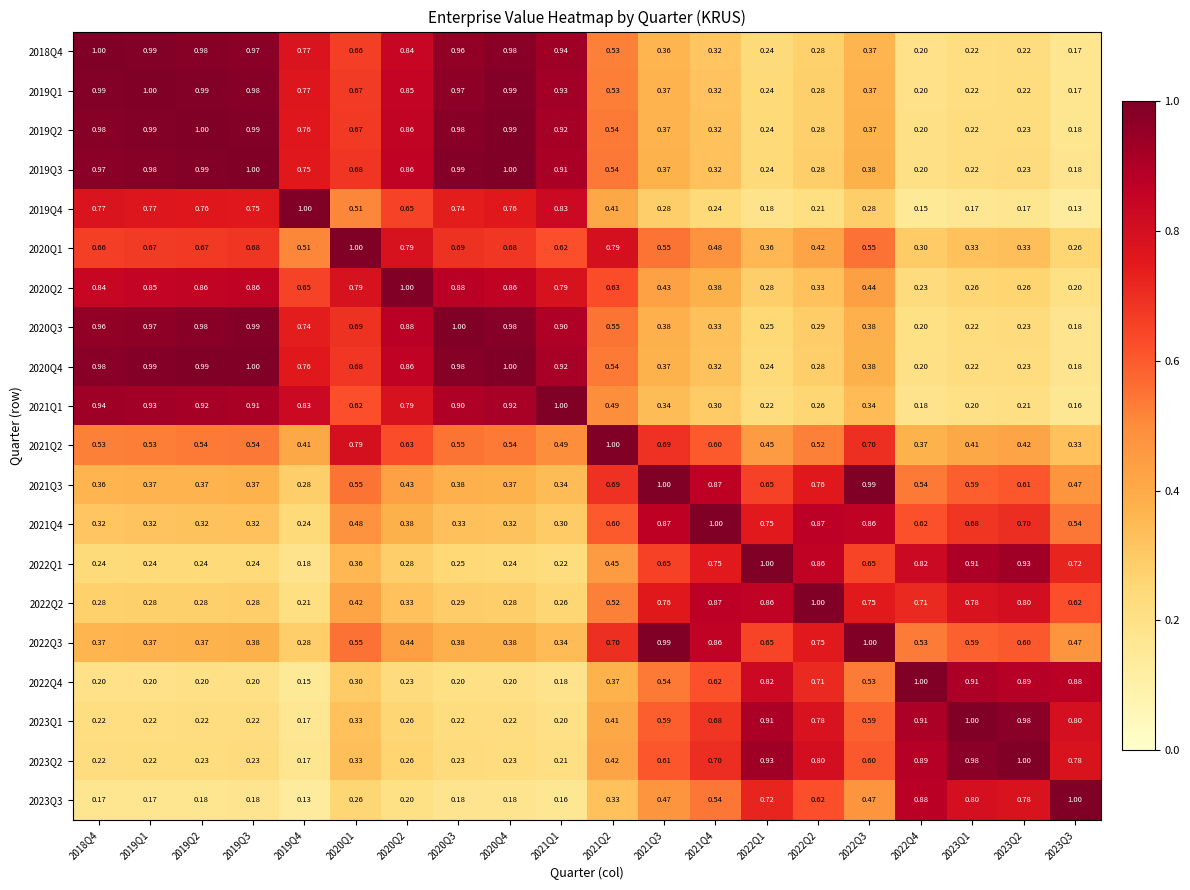

Is the value of 2019Q1 at 2021Q1 greater than the value of 2020Q3 at 2020Q3?

No